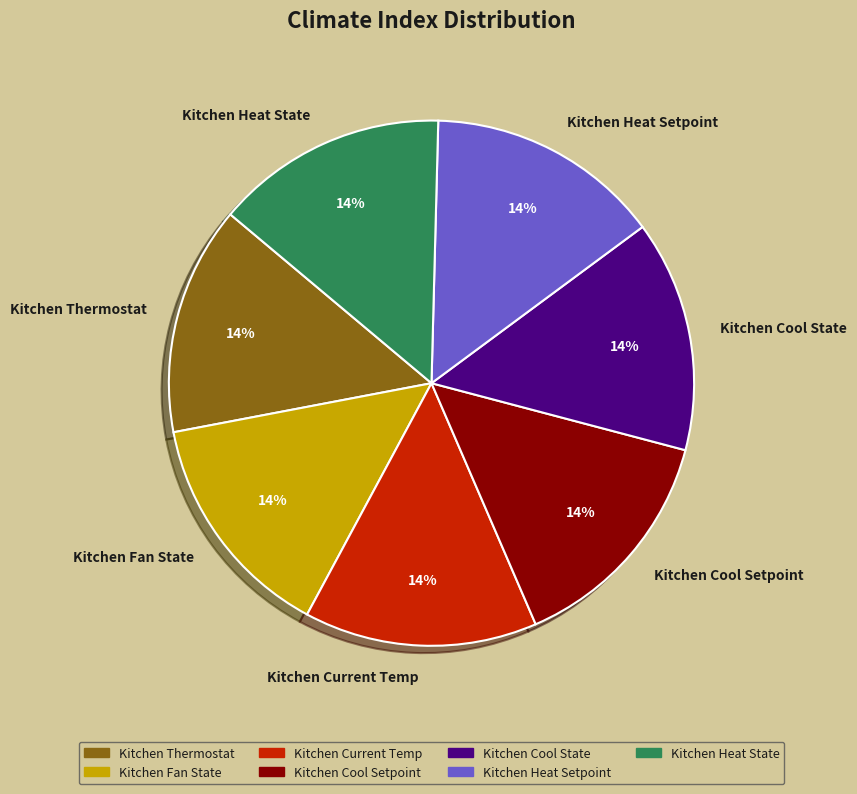

Does Kitchen Heat State represent more than half of the total?

No